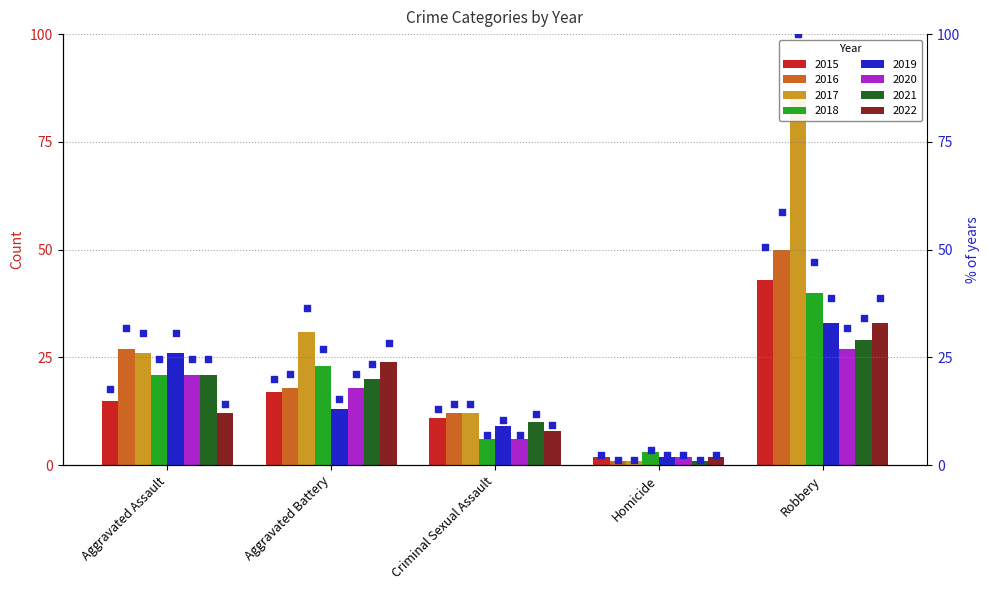

Which has a higher value, Aggravated Assault or Robbery?

Robbery